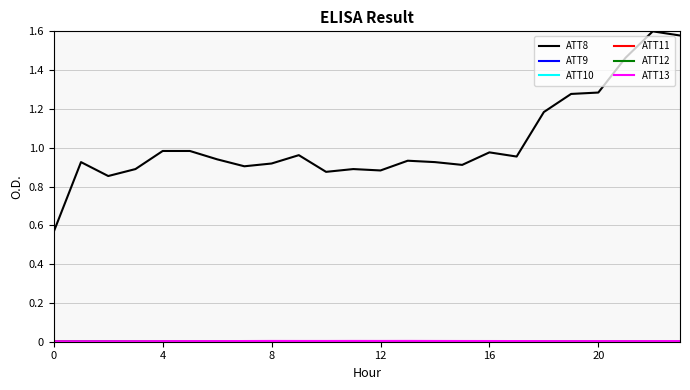

How many data points does each series have?

24